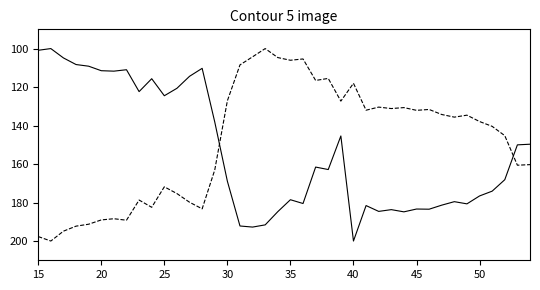

What is the greatest value displayed?

200.0